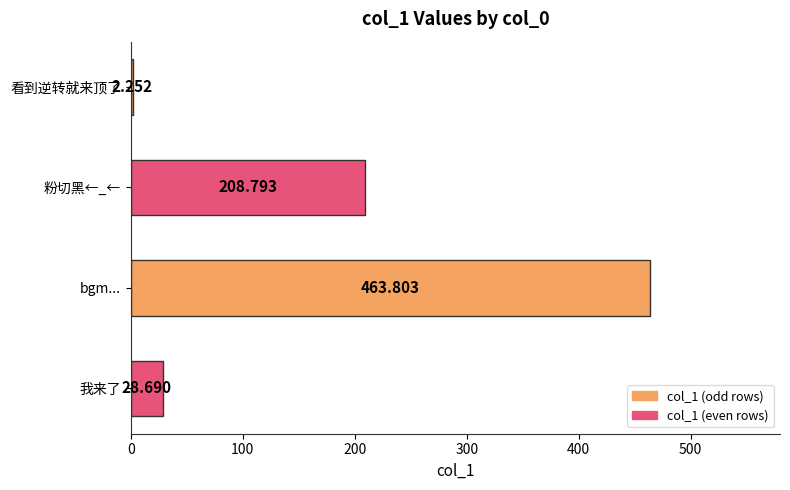

Rank the categories by value from lowest to highest.

看到逆转就来顶了, 我来了, 粉切黑←_←, bgm...